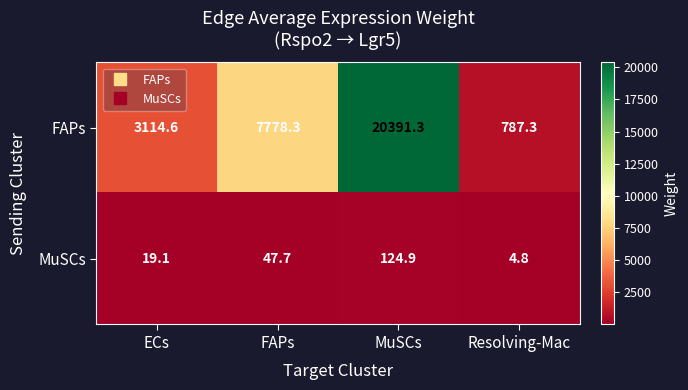

Count the number of categories in the chart.

4